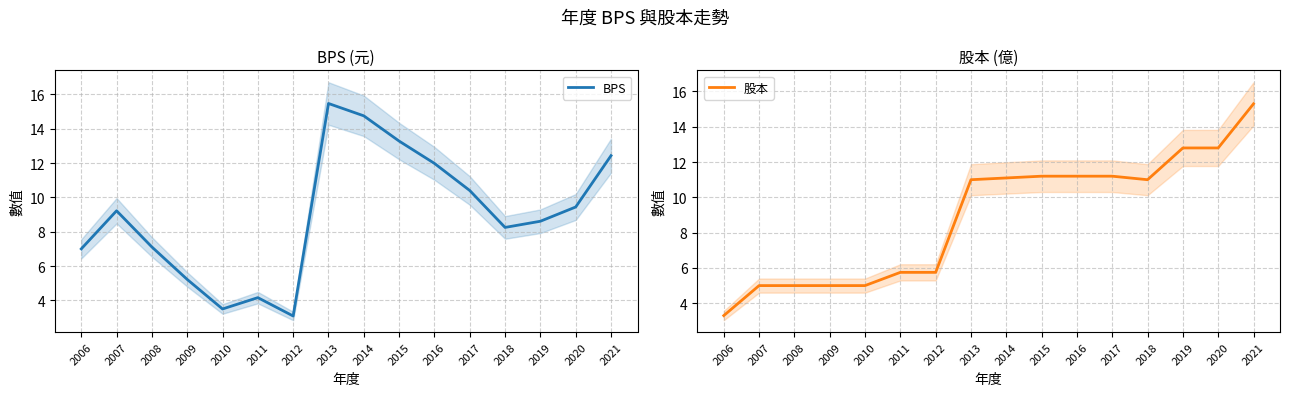

Between 2017 and 2015, which is larger?

2015